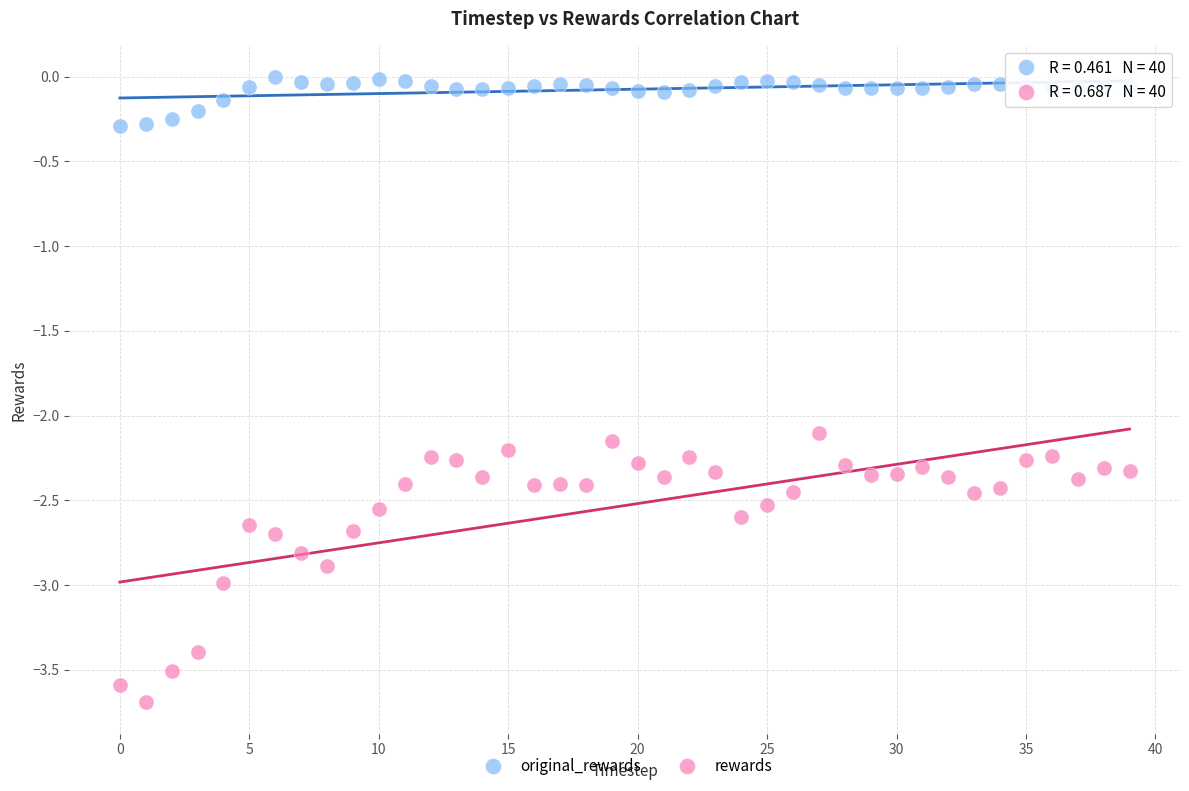

Which series reaches the minimum Y coordinate?

rewards